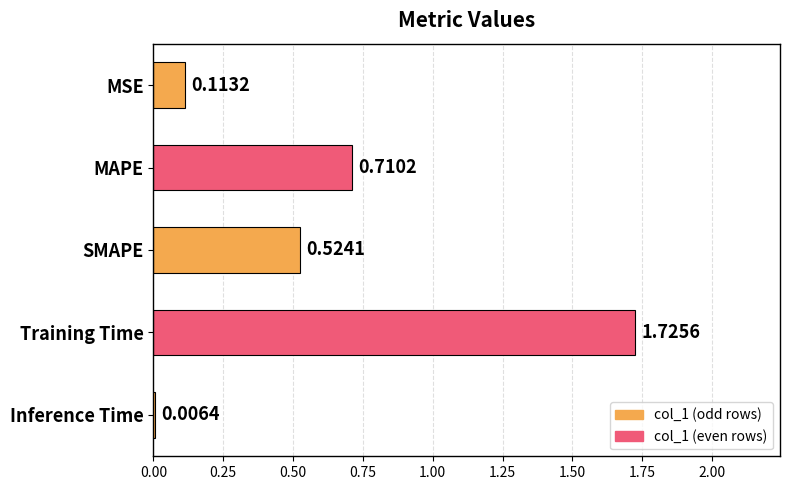

At which category does the chart reach its peak across all series?

Training Time